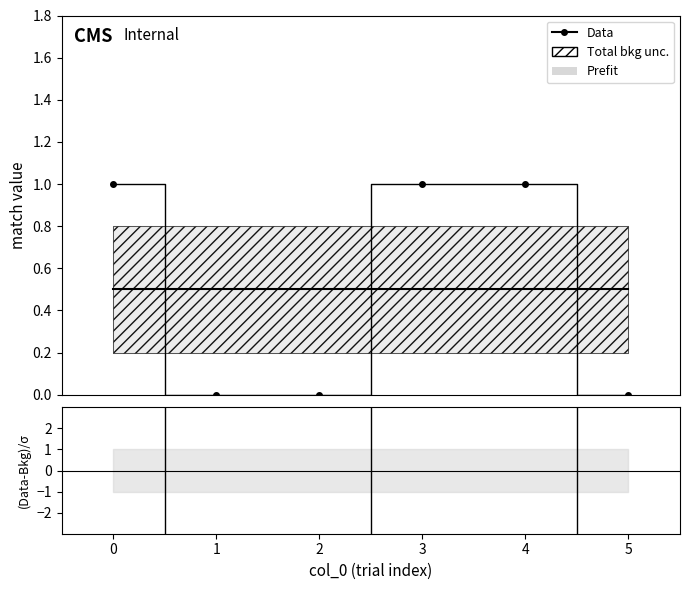

True or false: (Data-Bkg)/σ has more than 0 interior local peaks.

False